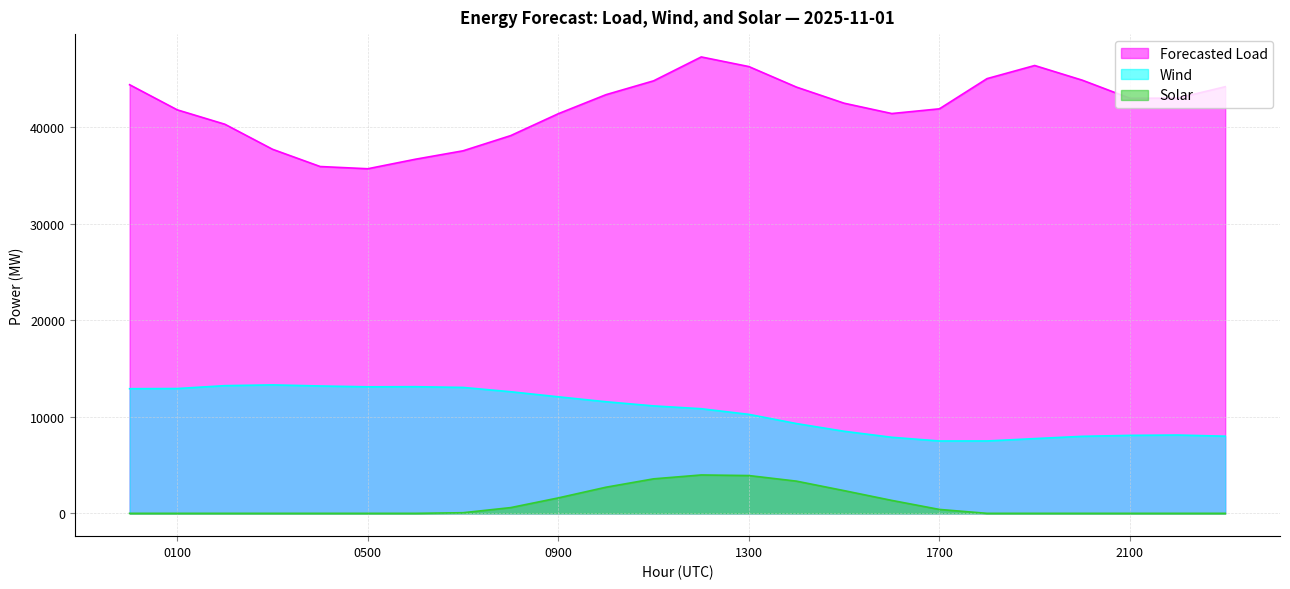

Which series has the widest spread of values?

Forecasted Load